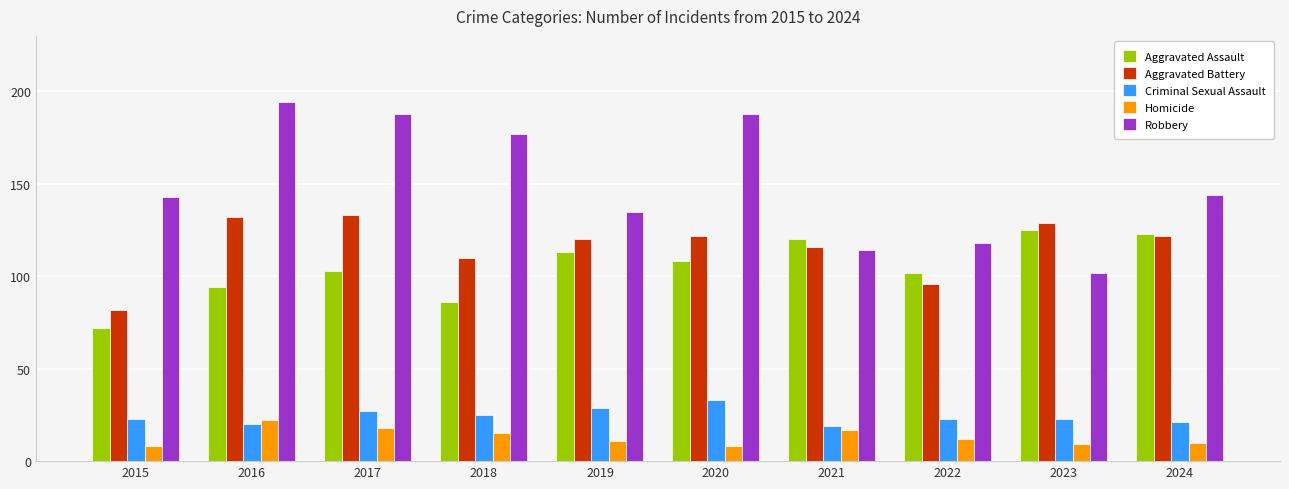

What are all the series names shown in the legend?

Aggravated Assault, Aggravated Battery, Criminal Sexual Assault, Homicide, Robbery